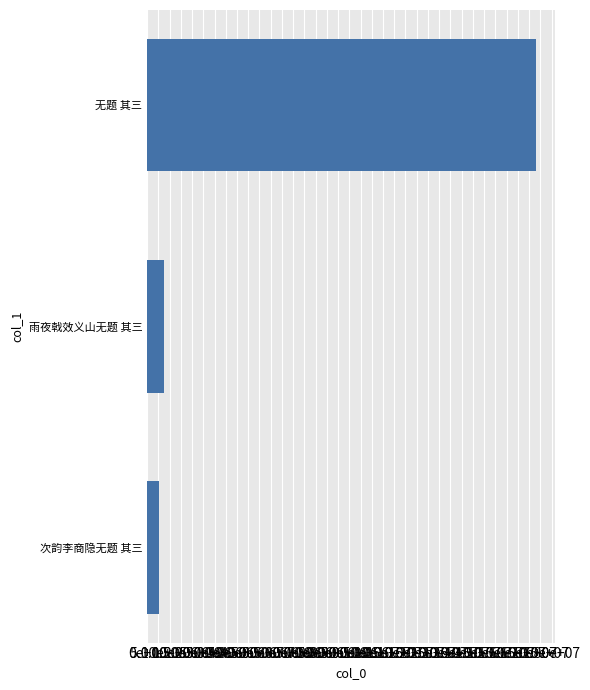

Are the bars horizontal?

Yes